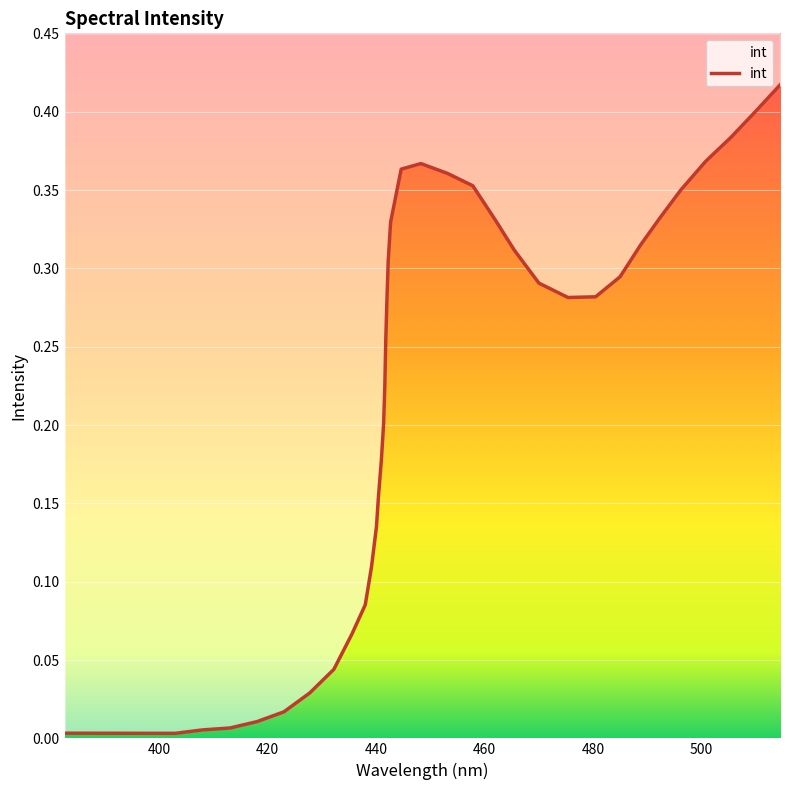

What is the maximum value shown in the chart?

0.4